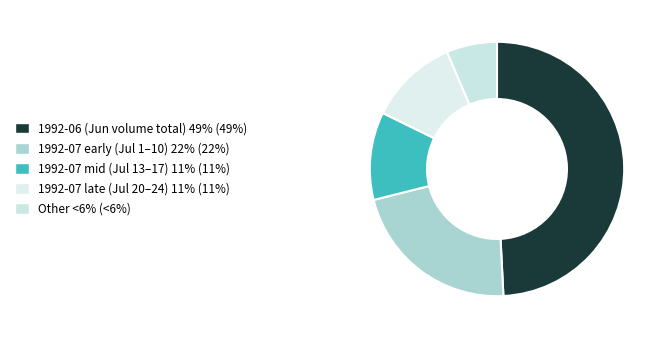

Which category has the smallest portion of the pie?

Other <6% (<6%)